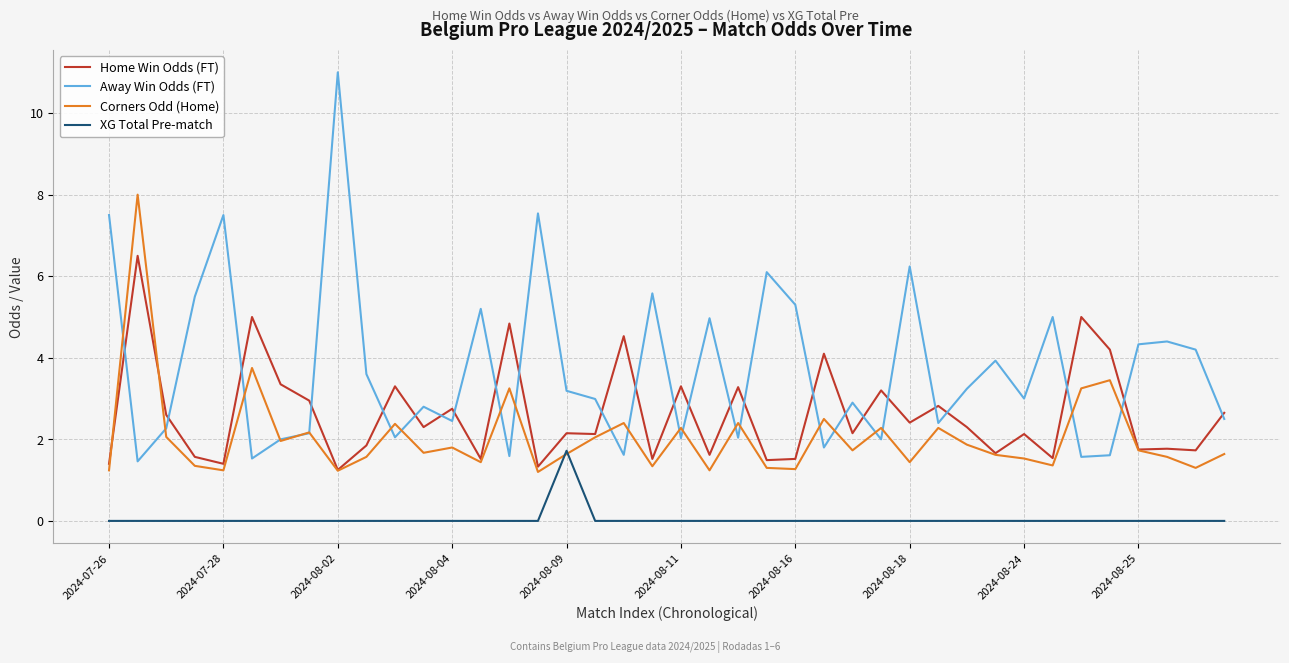

What is the difference between the maximum and minimum values in the XG Total Pre-match series?

1.7